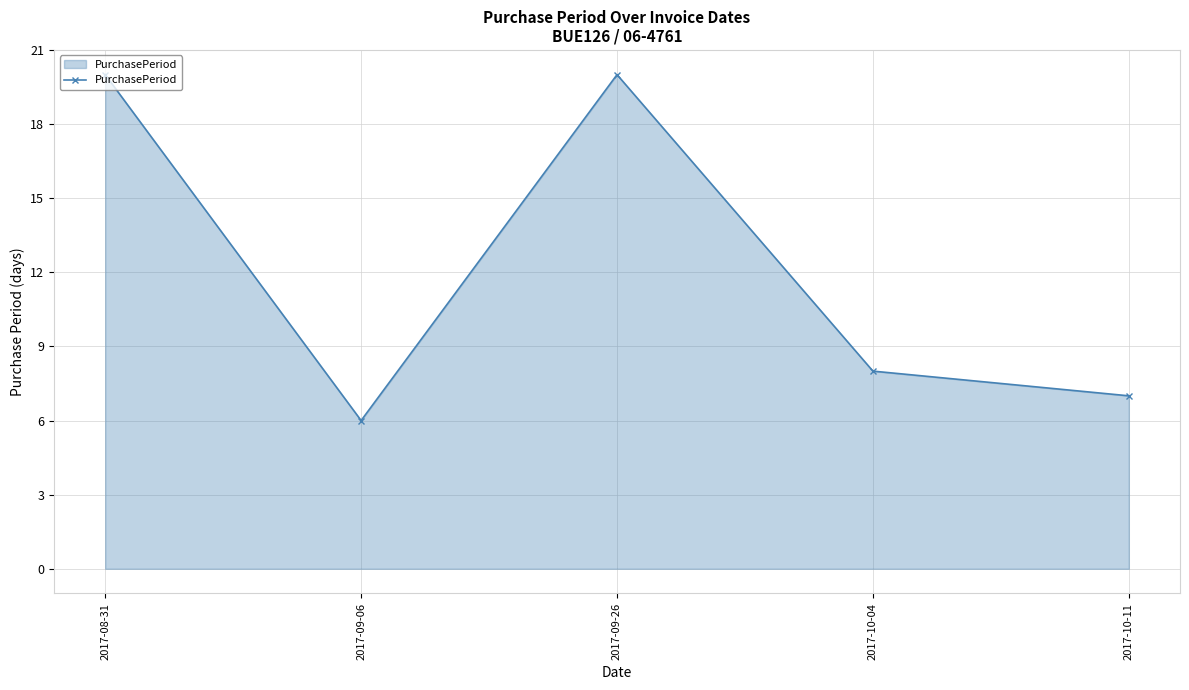

Reading left to right, list all the values displayed in this chart.

2017-08-31=20	2017-09-06=6	2017-09-26=20	2017-10-04=8	2017-10-11=7